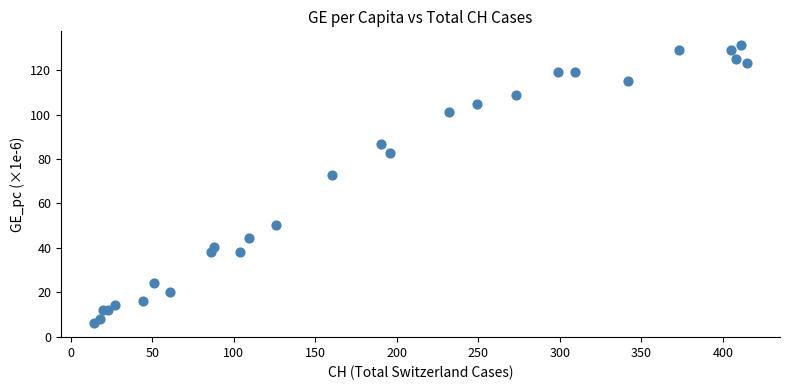

What Y value in the scatter plot is closest to 68?

72.7